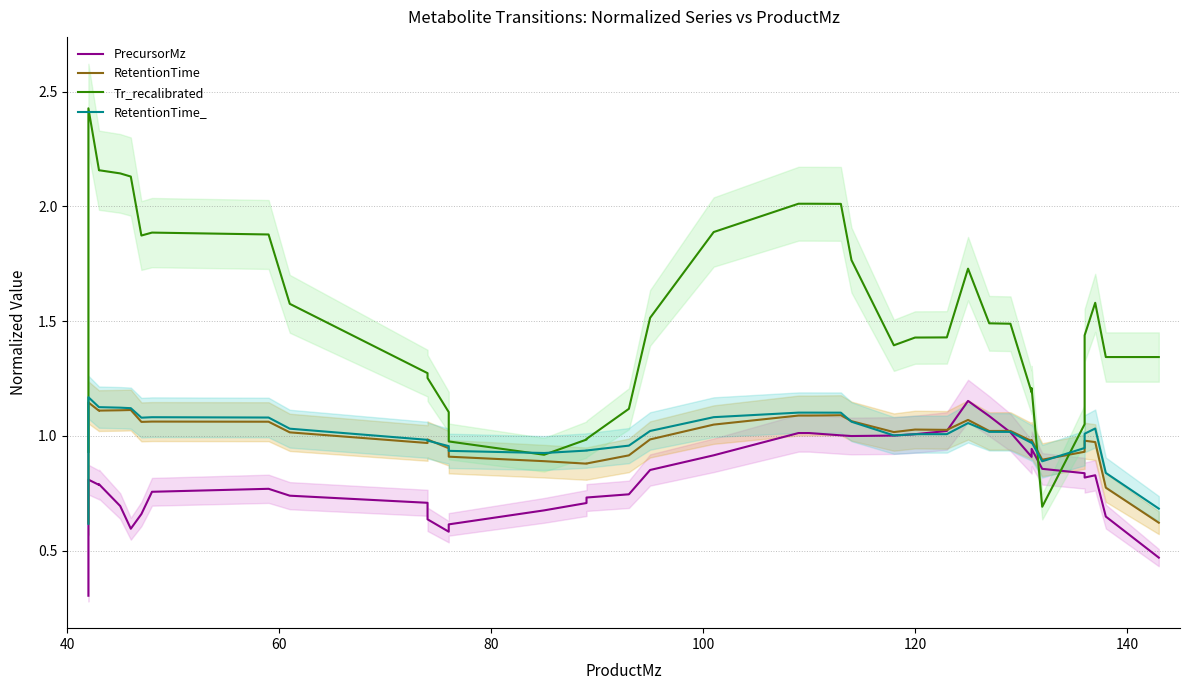

How many lines are shown in the chart?

4